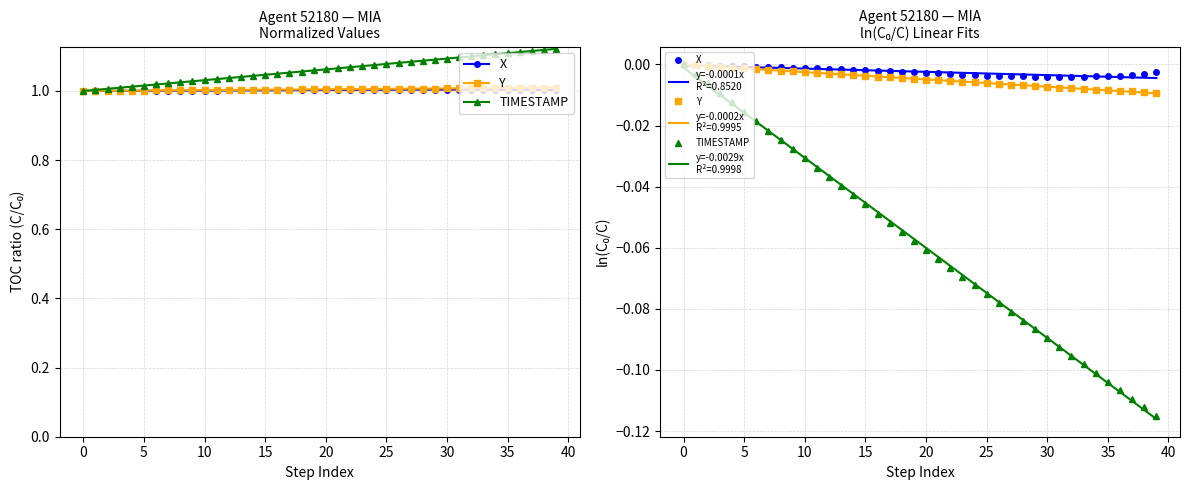

True or false: TIMESTAMP and X intersect in this chart.

False